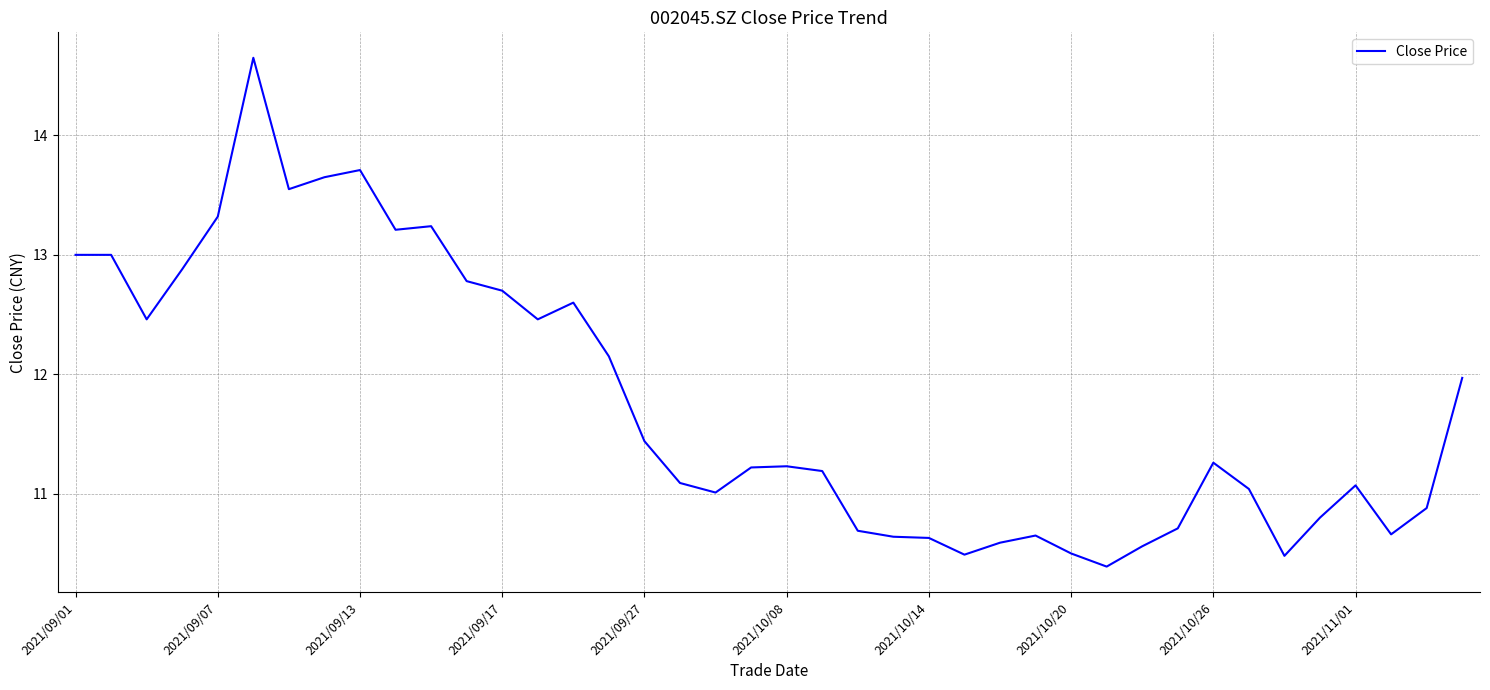

How many categories are shown in the chart?

40